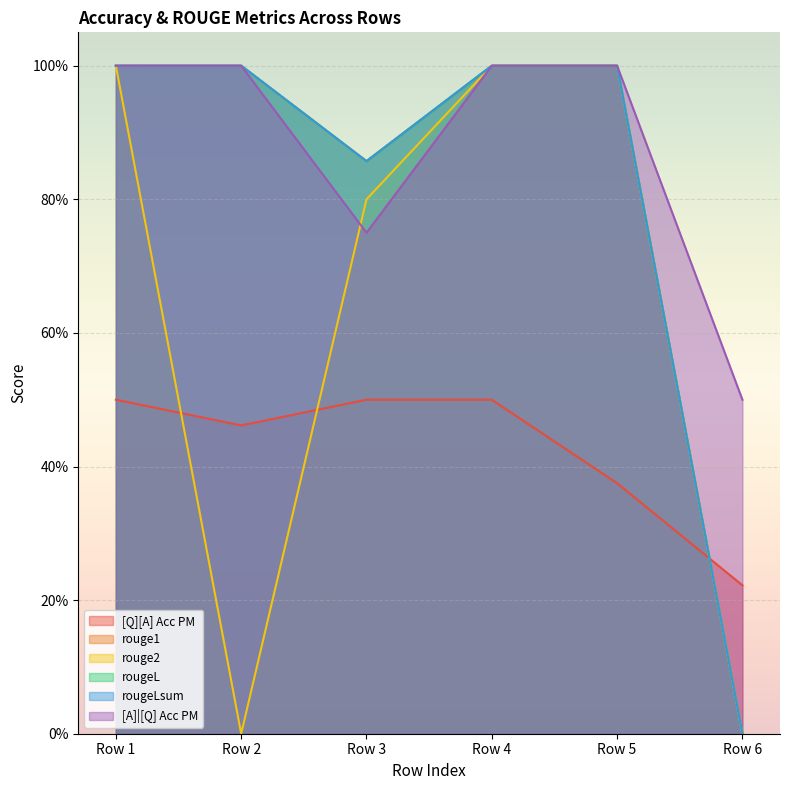

What is the maximum value for rougeLsum?

1.0